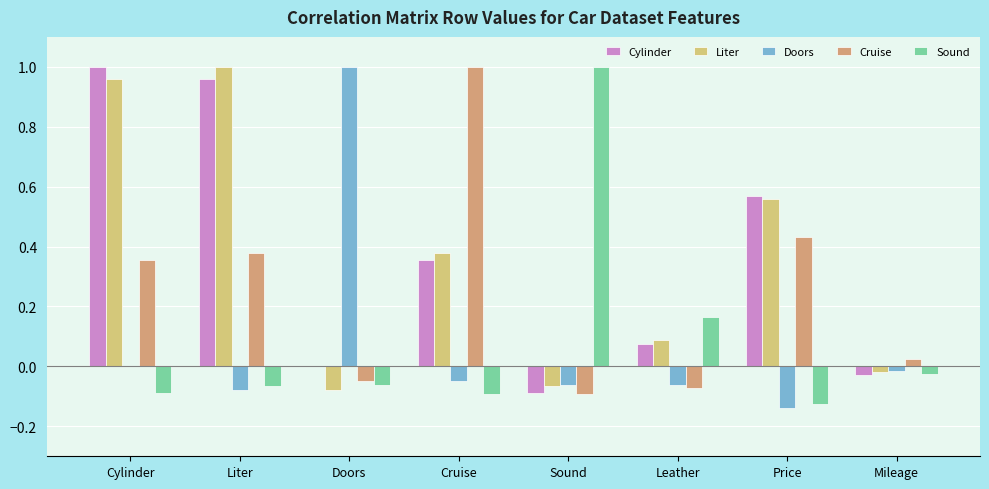

Is the value of Sound at Liter greater than the value of Cruise at Sound?

Yes